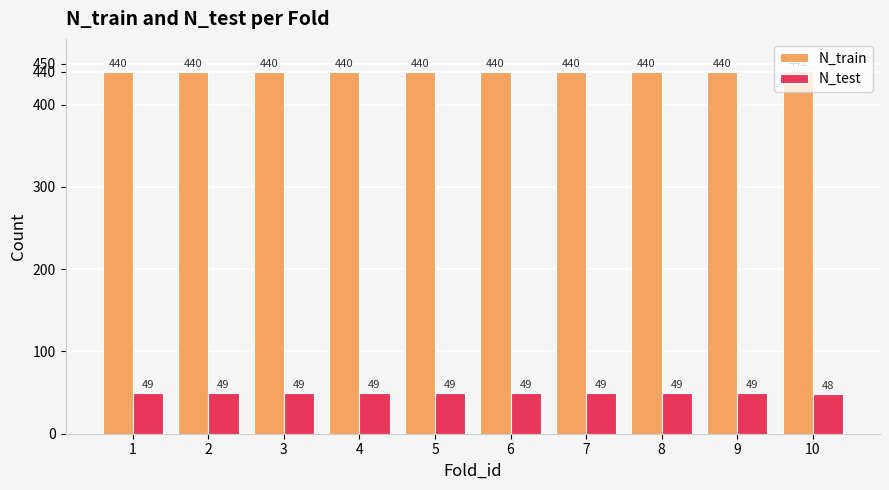

What is the difference between the N_train values at 6 and 10?

1